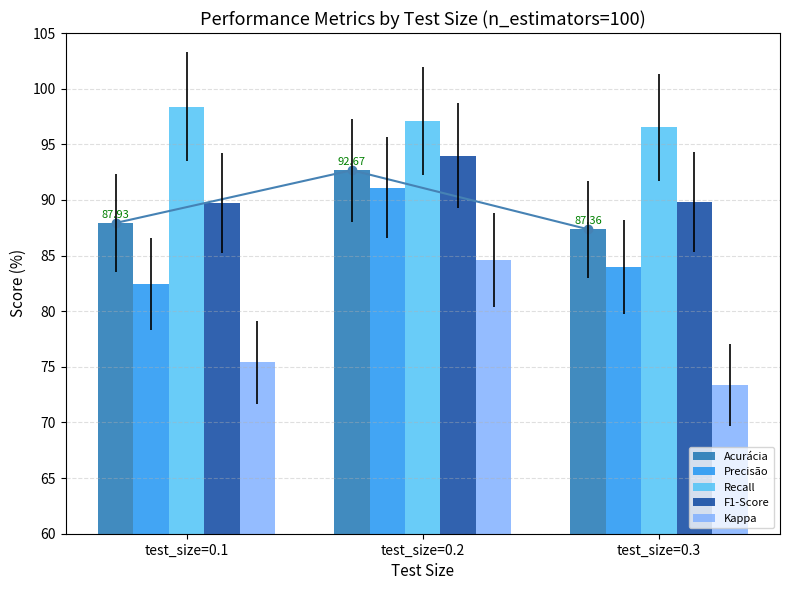

How many F1-Score values are between 89 and 93?

2